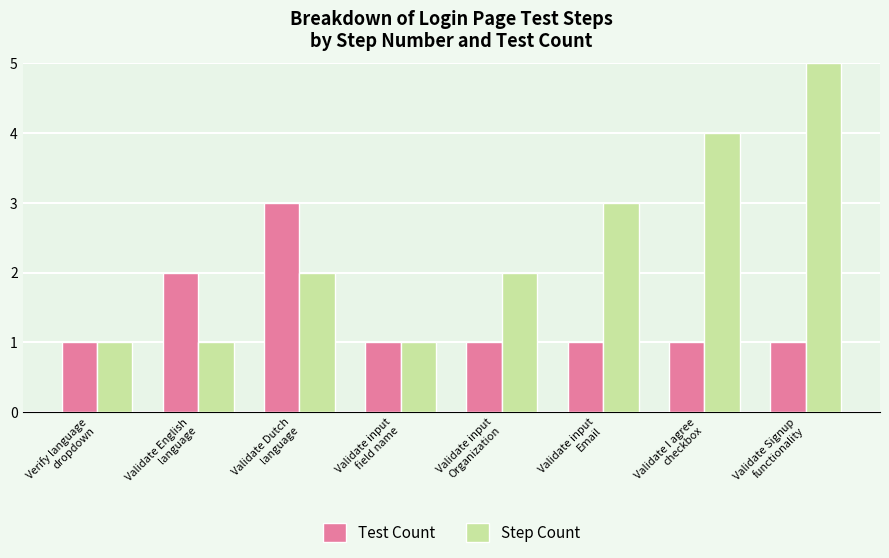

What is the value of the Step Count bar at the 1st from the left?

1